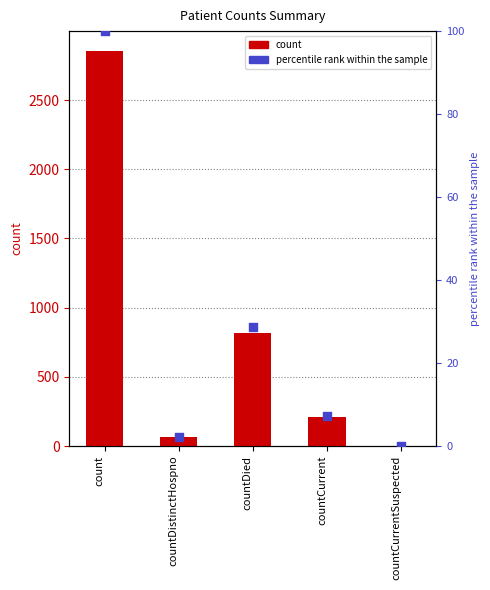

Is the value of percentile rank within the sample at countCurrent greater than the value of count at countDied?

No